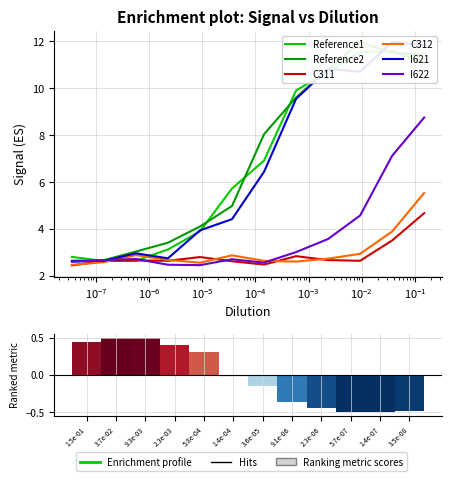

Is the value of C311 at $\mathdefault{10^{-8}}$ greater than the value of I621 at $\mathdefault{10^{-2}}$?

No